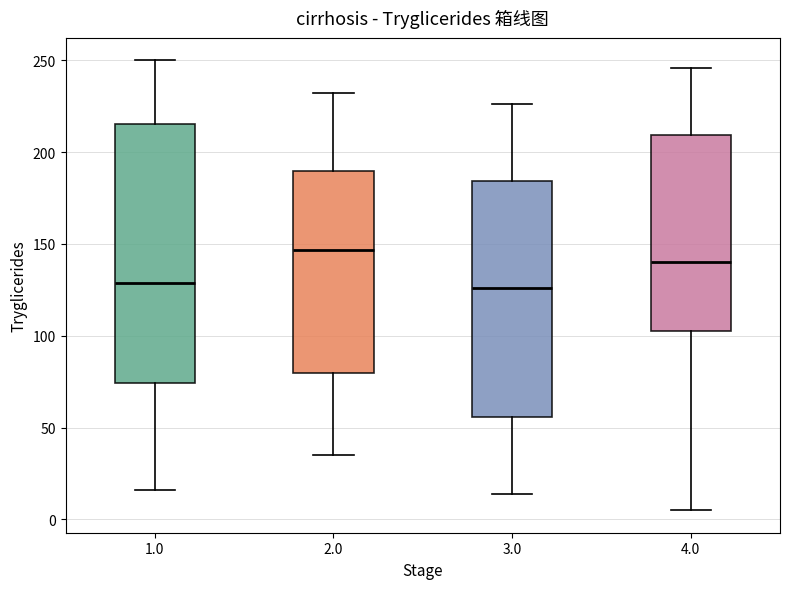

Reading left to right, read every box against the y-axis: the position of its median line, the range the box covers, and the ends of its whiskers. The values are not printed on the chart, so give them approximately, as read against the axis.

1.0: median 130, box 75 to 215, whiskers 15 to 250
2.0: median 145, box 80 to 190, whiskers 35 to 230
3.0: median 125, box 55 to 185, whiskers 15 to 225
4.0: median 140, box 105 to 210, whiskers 5 to 245